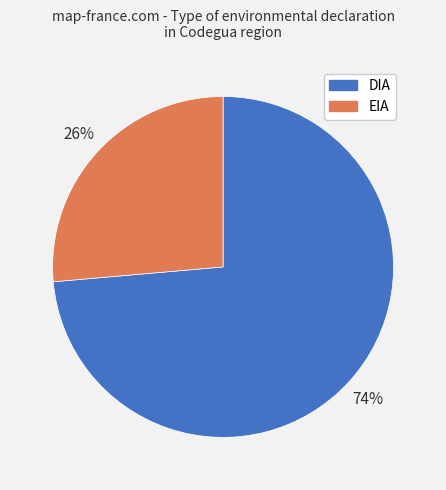

How many segments does this pie chart have?

2